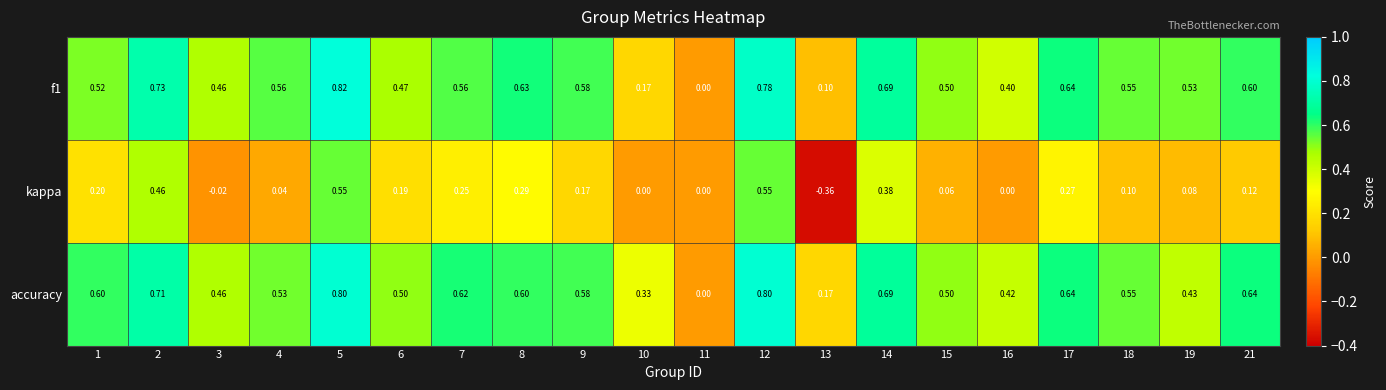

Count the number of data series in this chart.

3